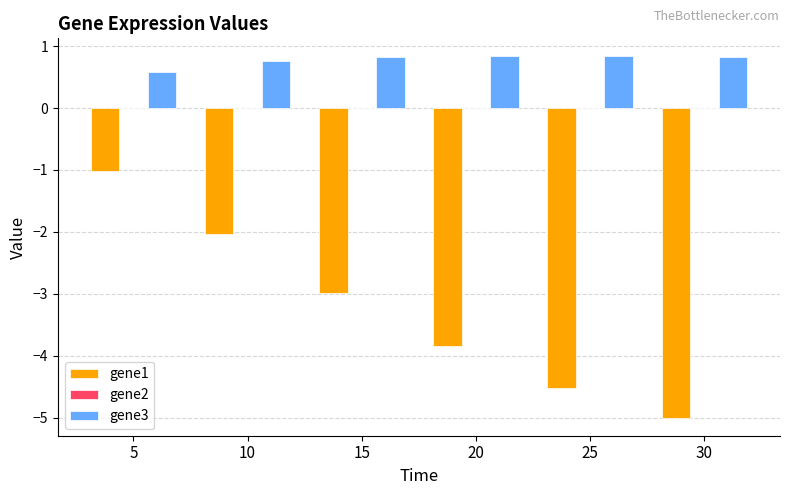

What is the sum of the gene3 values at 15 and 5?

1.4